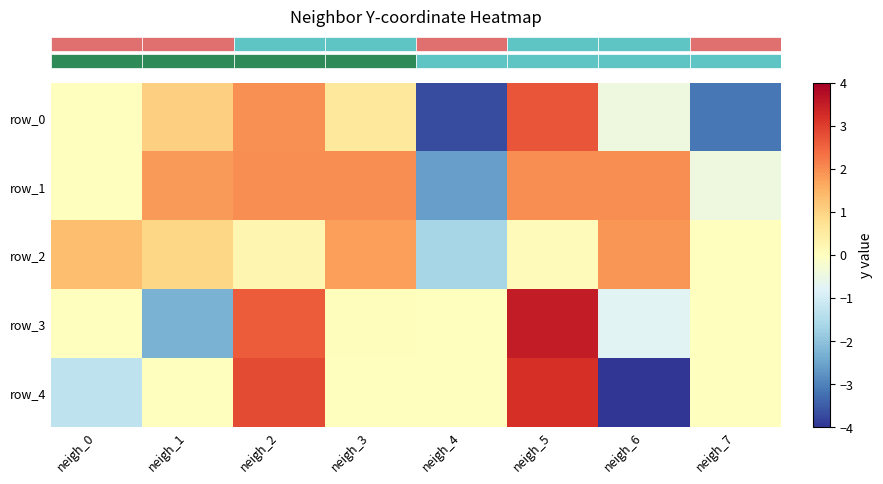

Which series has the largest total across all categories?

row_1